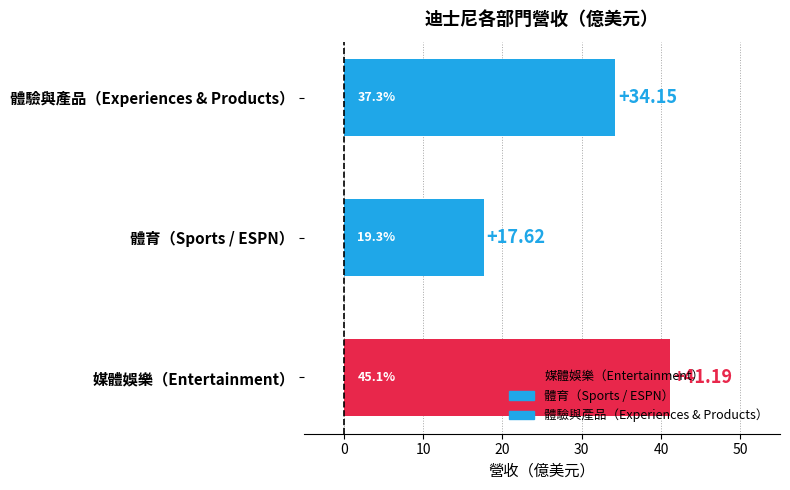

Rank the categories by value from highest to lowest.

媒體娛樂（Entertainment）, 體驗與產品（Experiences & Products）, 體育（Sports / ESPN）